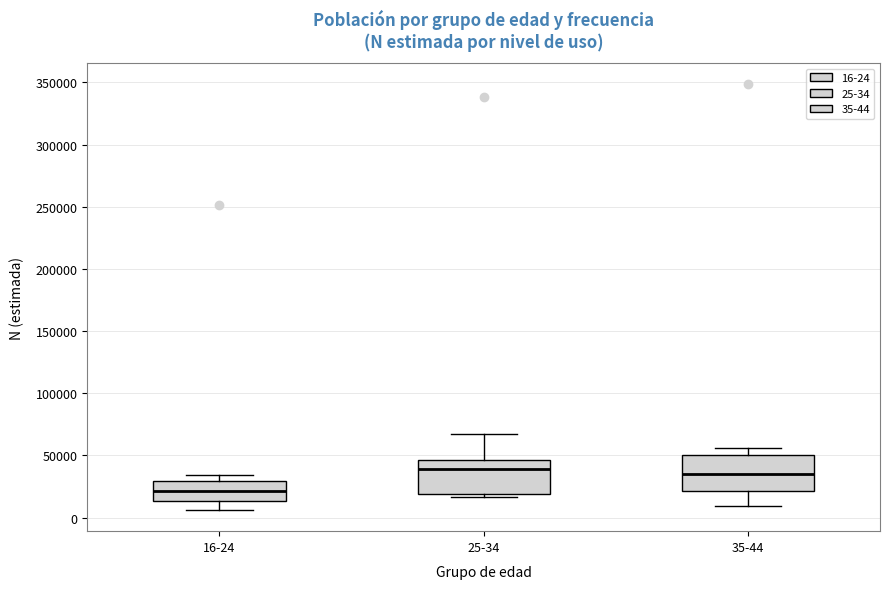

Where is the upper edge of the box for 25-34 on the y-axis? The values are not printed on the chart, so give them approximately, as read against the axis.

45000